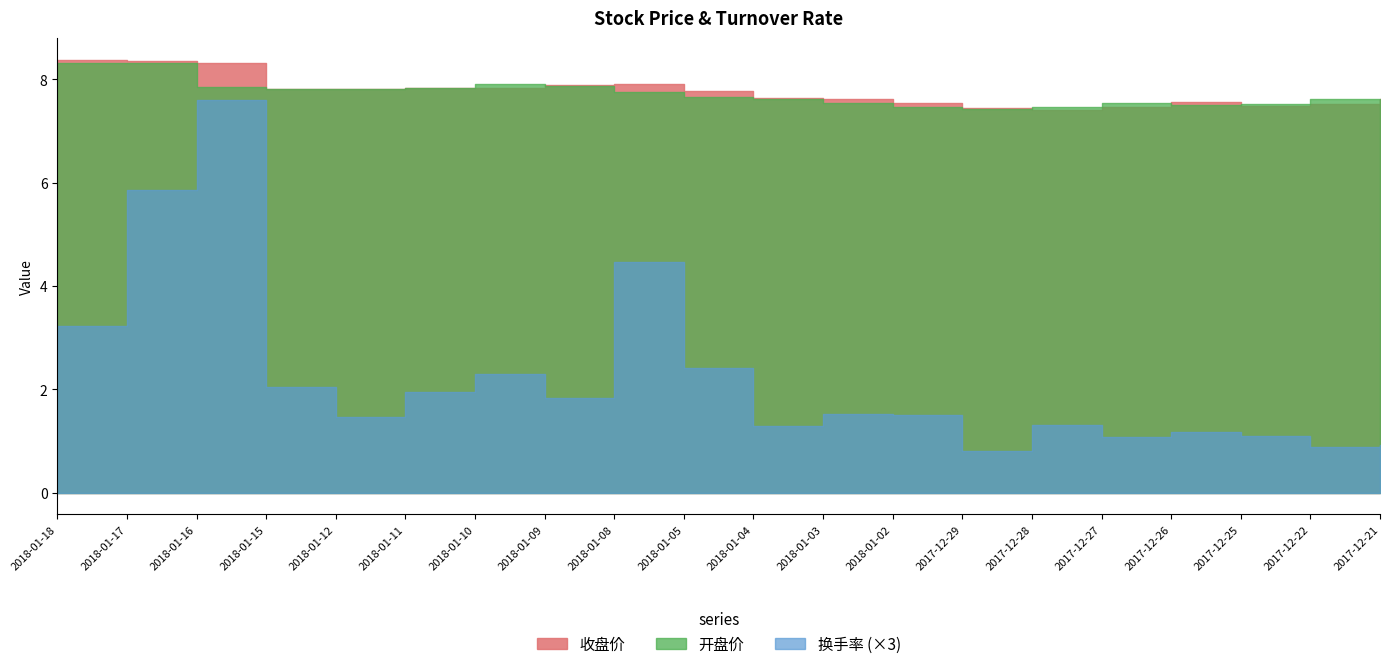

The 开盘价 series shows 7.9 at 2018-01-10. True or false?

True